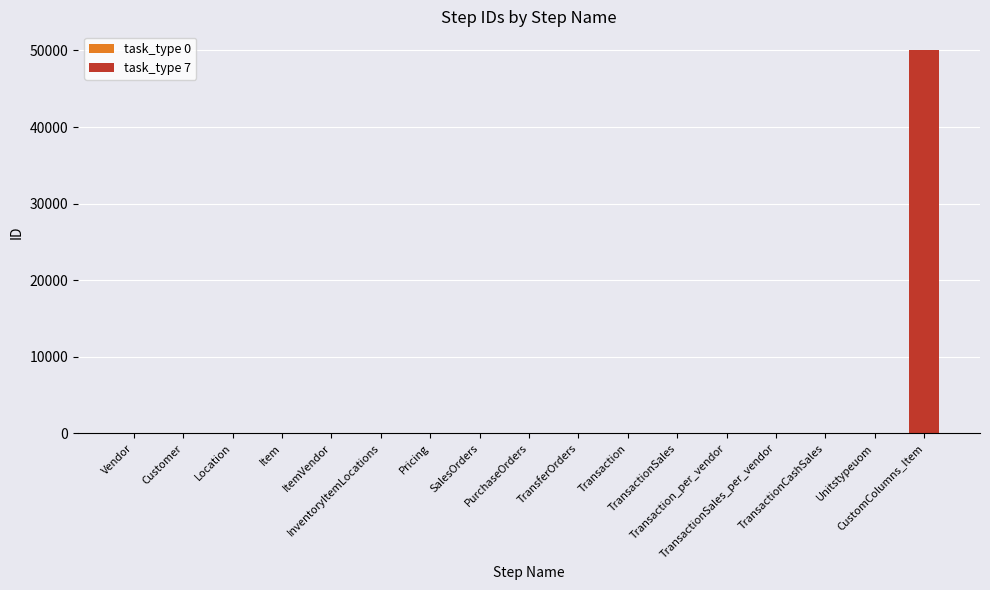

What is the sum of all values?

50191